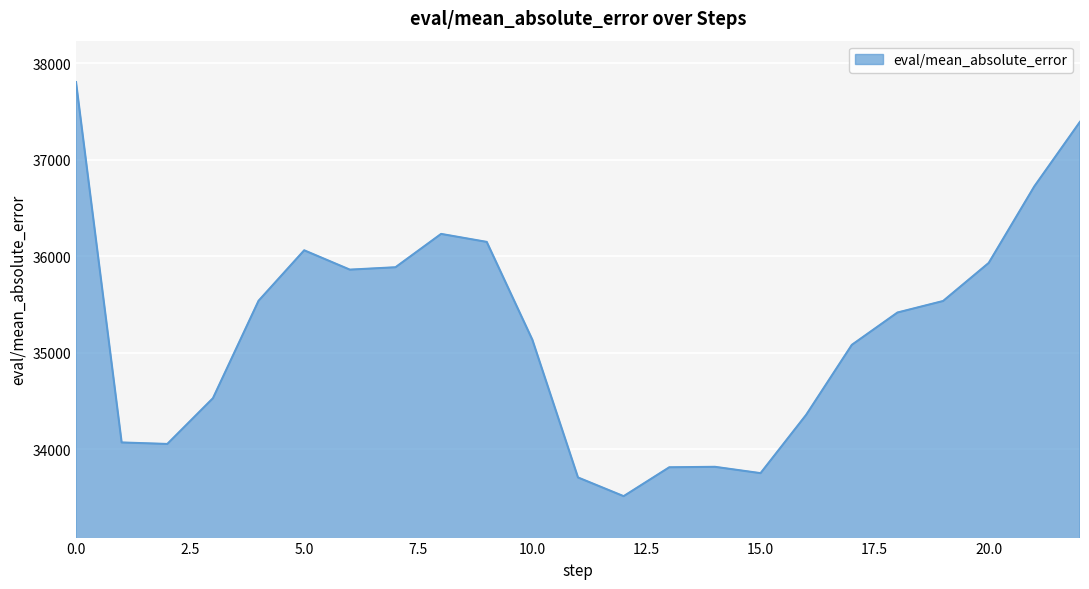

How many distinct data groups are displayed?

1